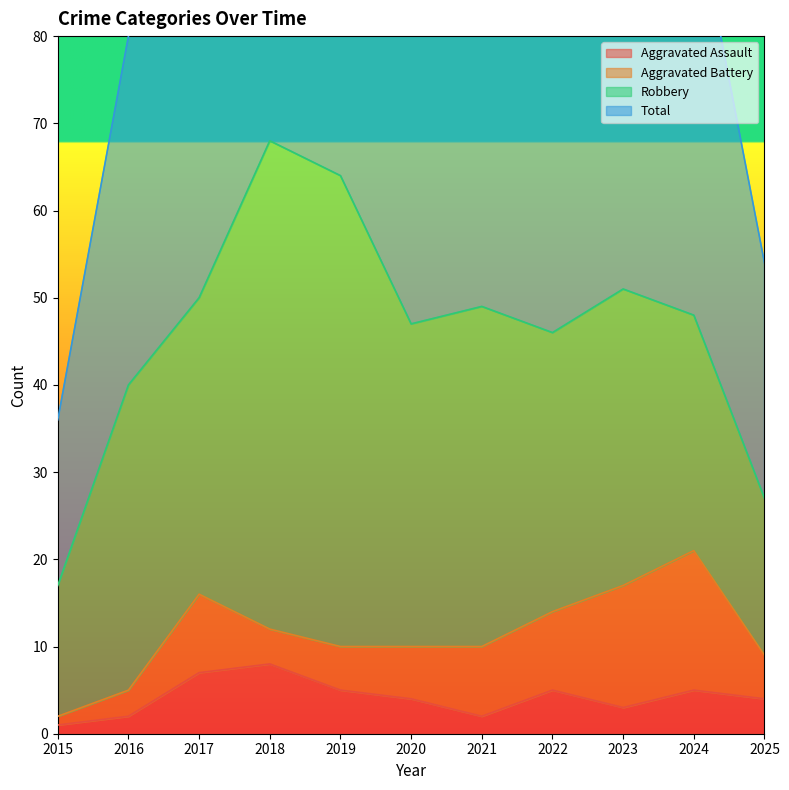

Which has a higher value, 2025 or 2018?

2018